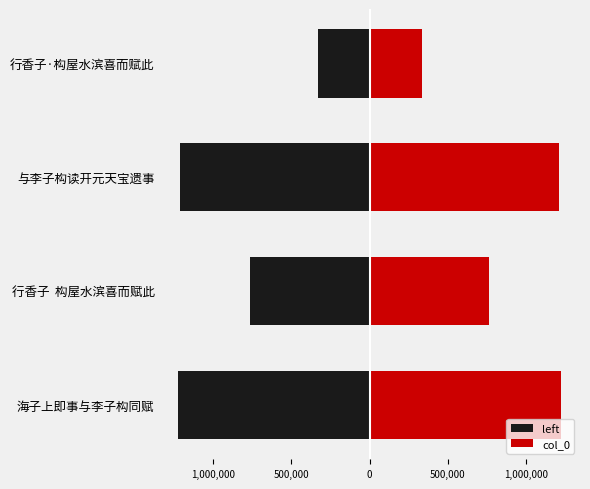

Reading right to left, transcribe all the data shown in this chart.

left: -331880	-1213671	-763553	-1222724
col_0: 331880	1213671	763553	1222724